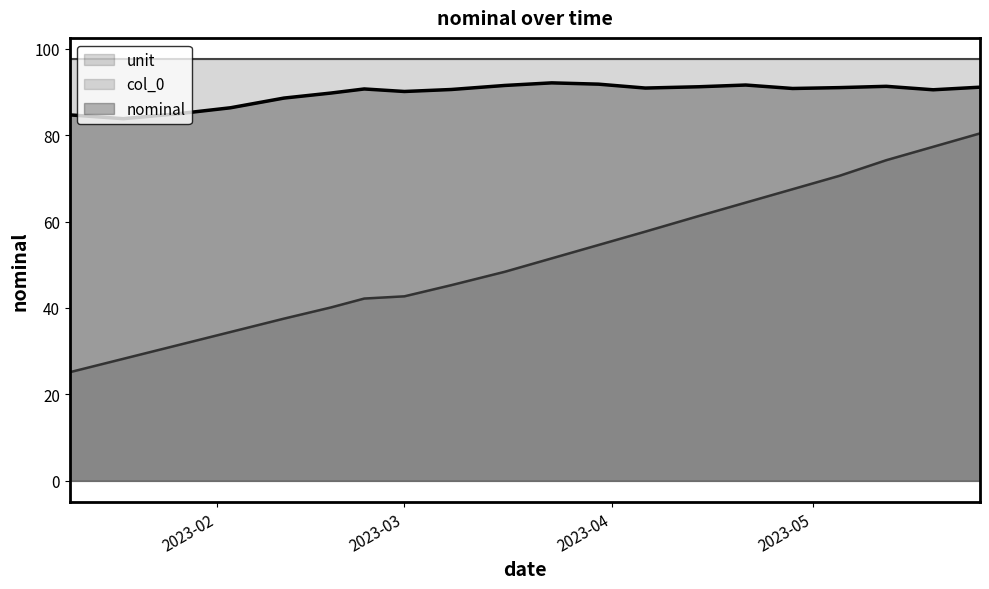

Which label corresponds to the smallest value in the chart?

2023-01-10